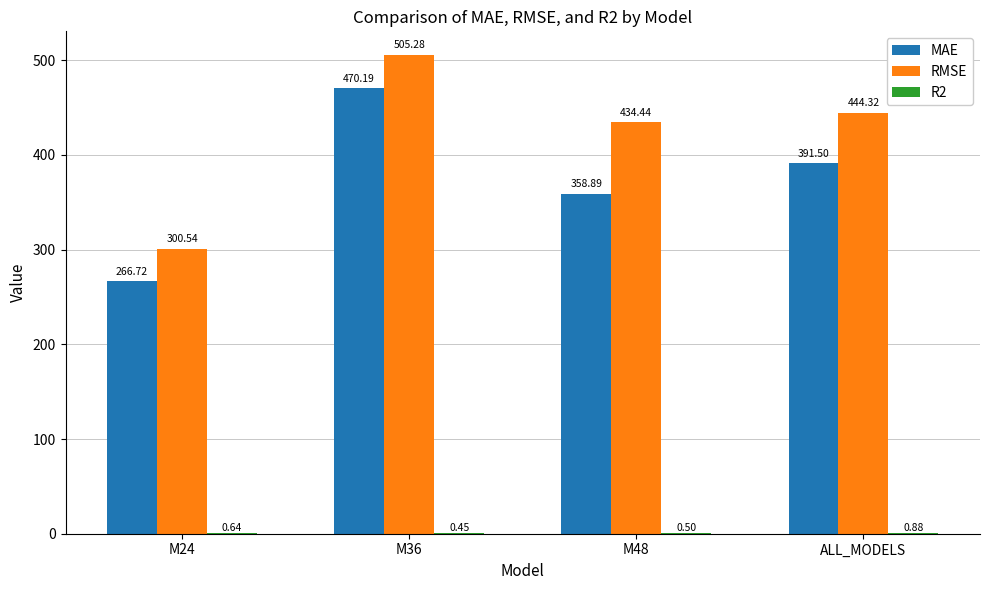

At which label does RMSE reach its peak?

M36